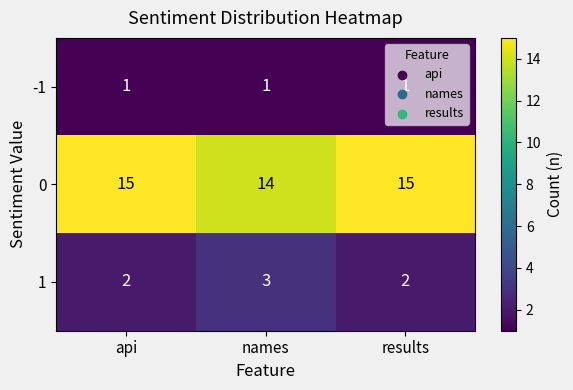

Is it true that -1 equals 1 at results?

True